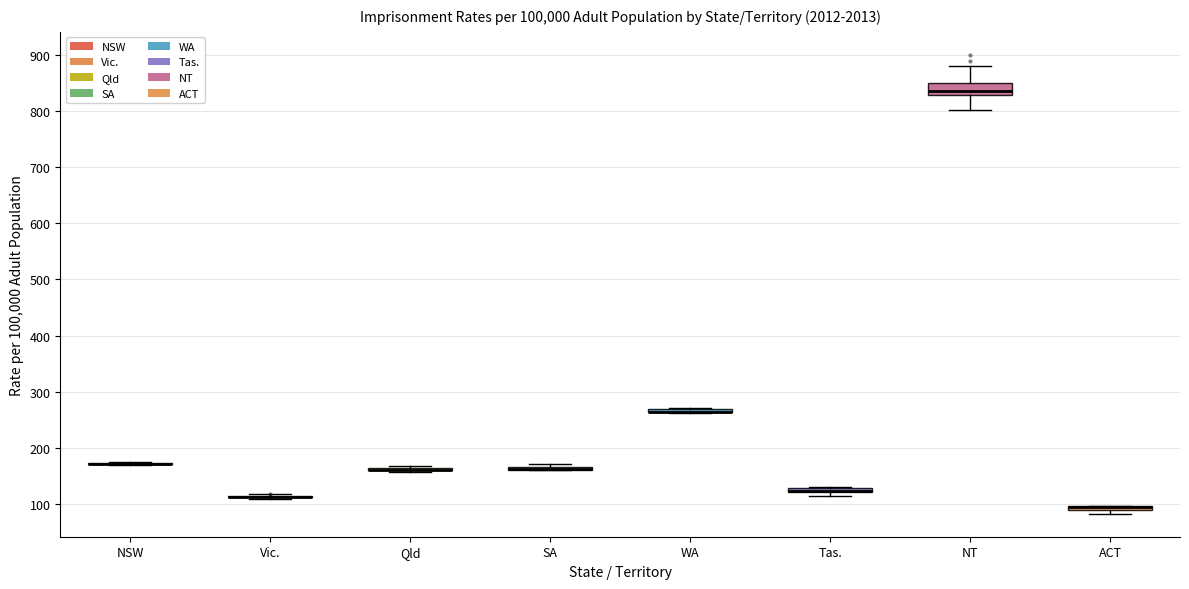

Comparing the boxes themselves (not the whiskers), which one is the tallest?

NT